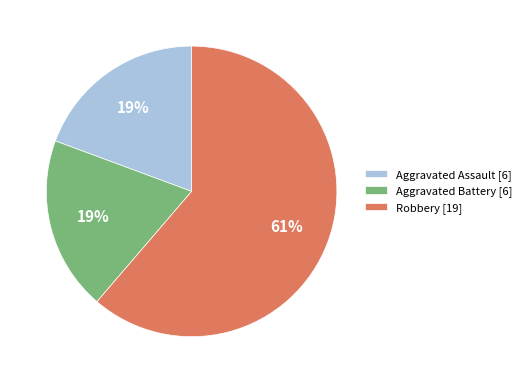

Which category accounts for the majority?

Robbery